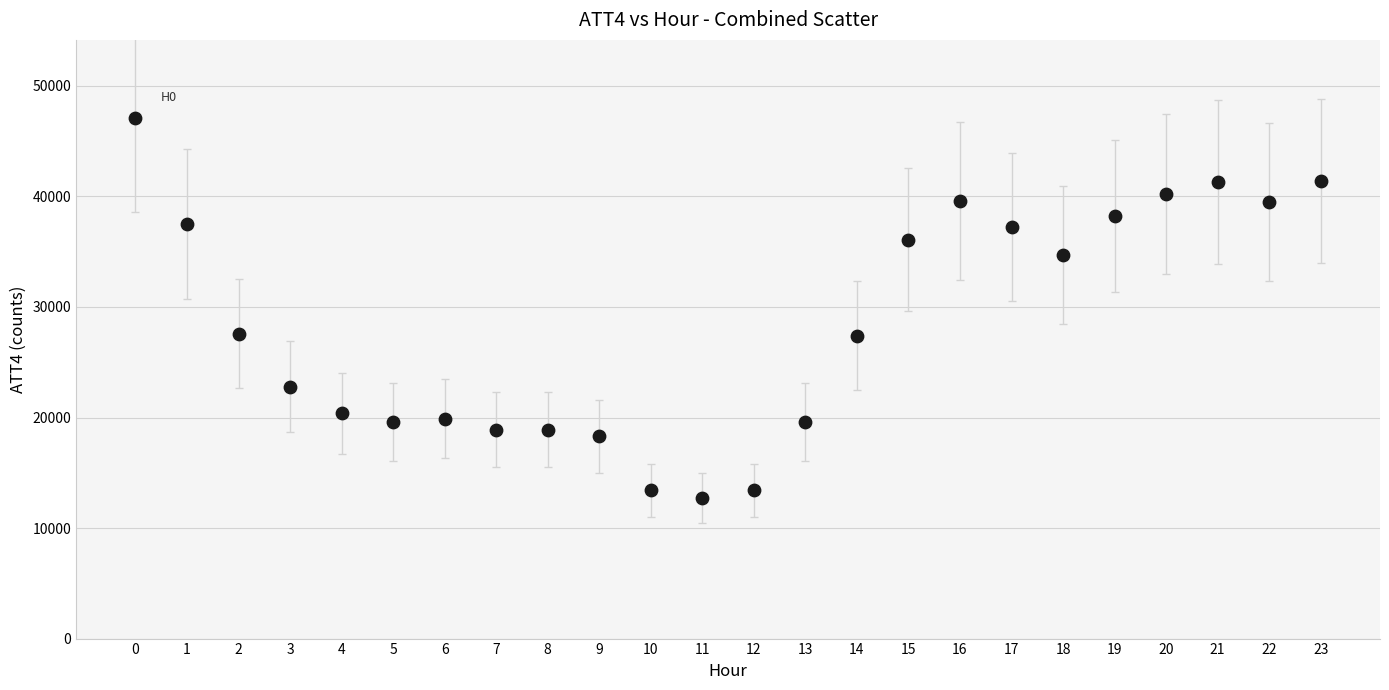

What is the range of Y values (max minus min)?

34400